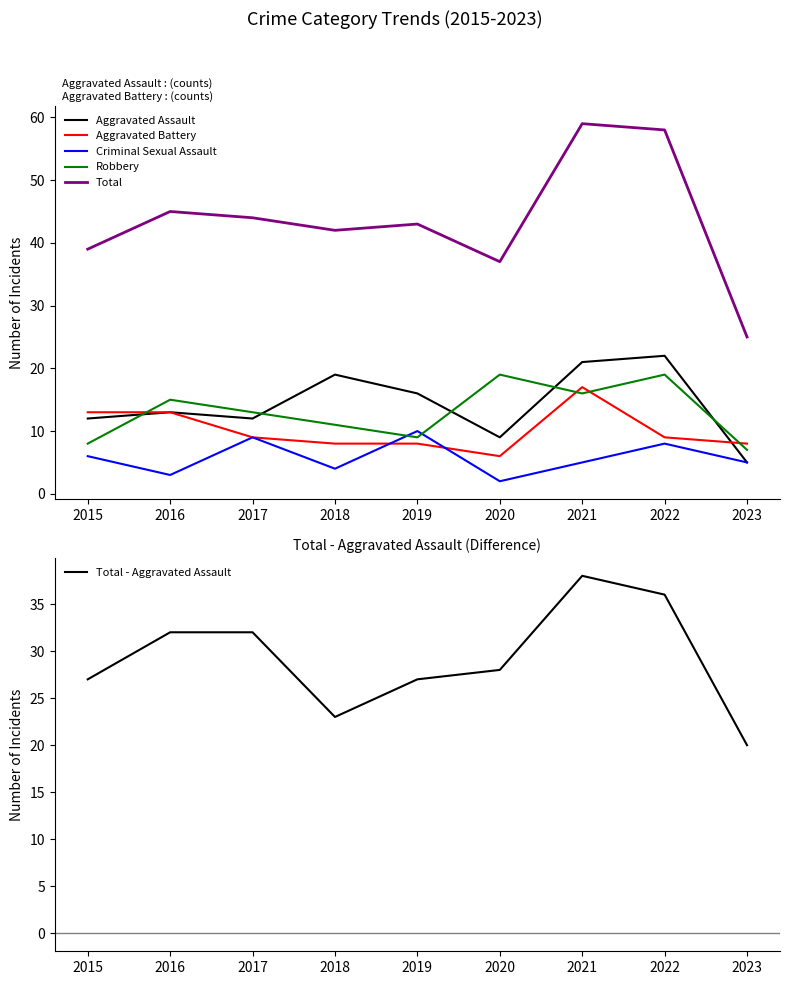

Is it true that Total equals 30 at 2022?

False